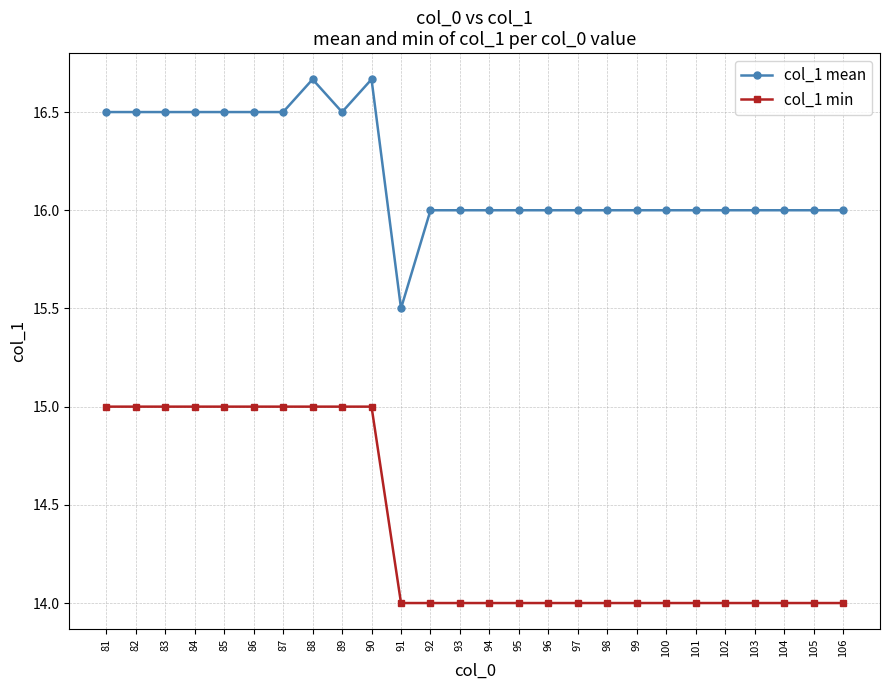

Which series has the largest range (max minus min)?

col_1 mean